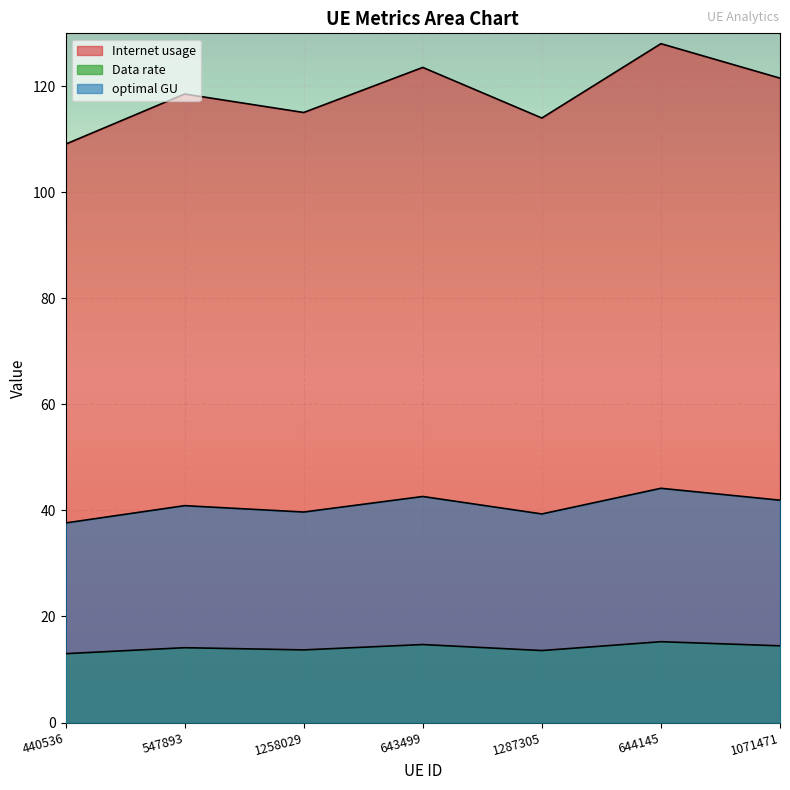

Where is optimal GU nearest to the value 40?

1258029